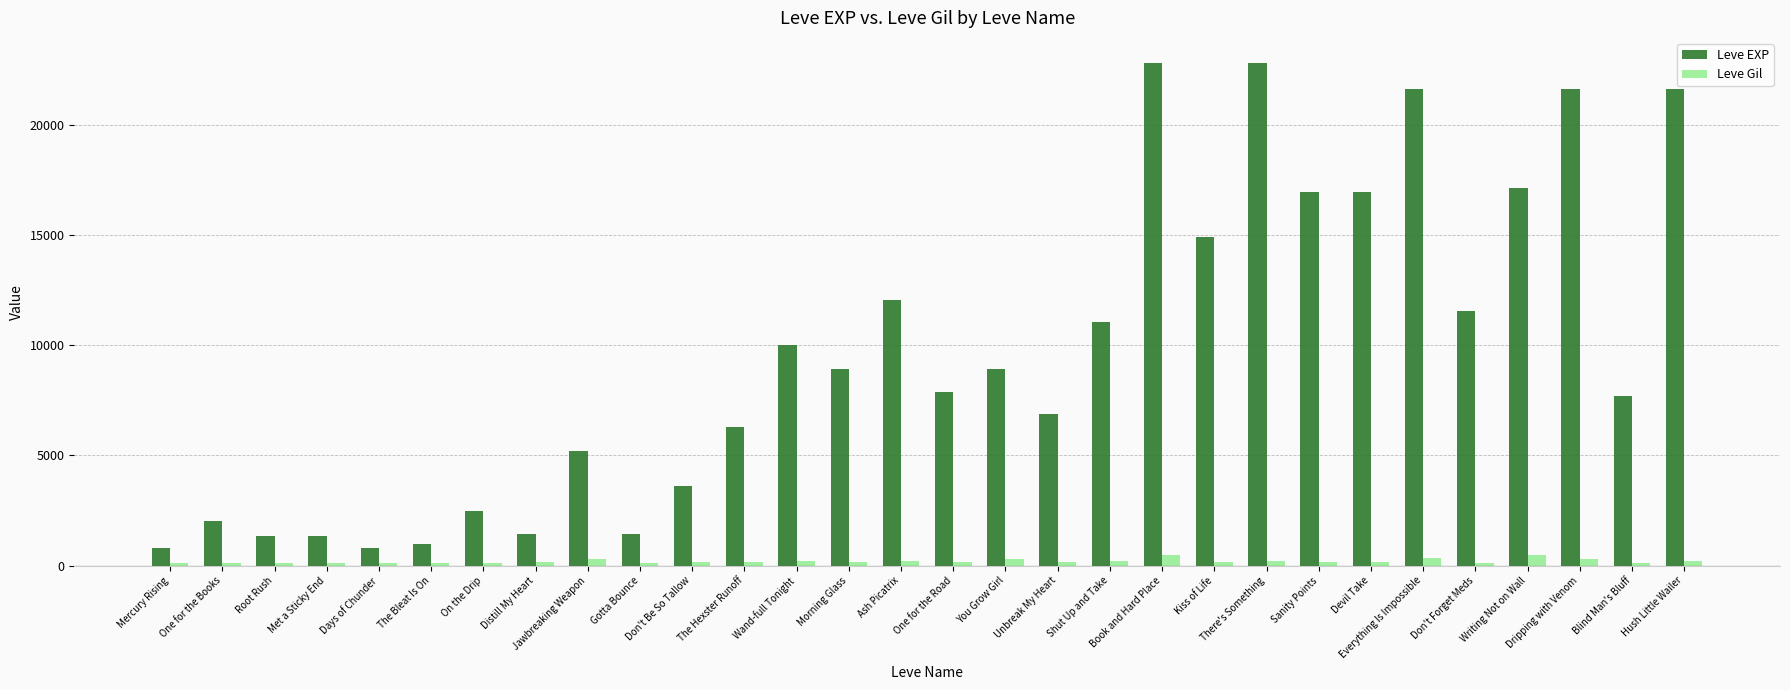

What is the difference between the second highest and second lowest values in the Leve EXP series?

21990